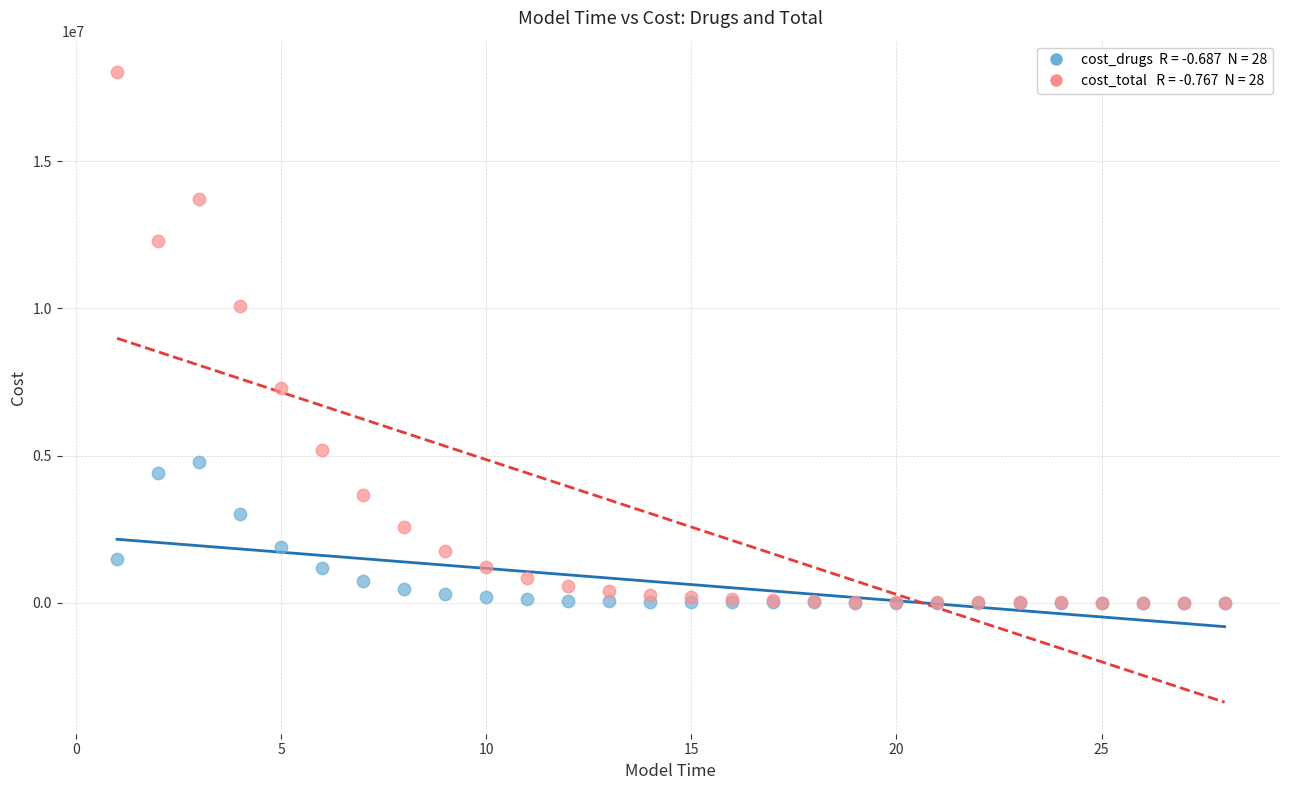

Across all series, what Y value is closest to 9014503?

10088714.8